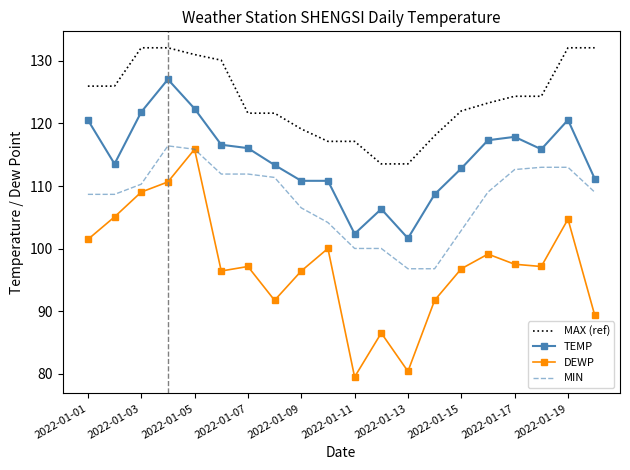

True or false: DEWP has more than 0 points higher than both neighbors.

True